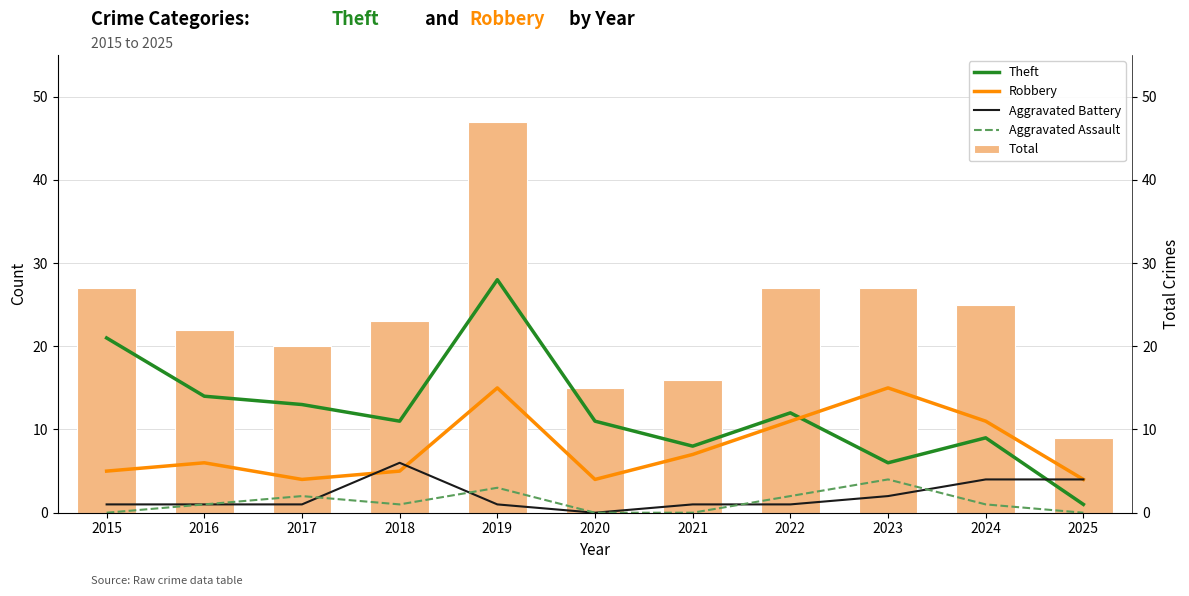

What is the average value of the Aggravated Assault series?

1